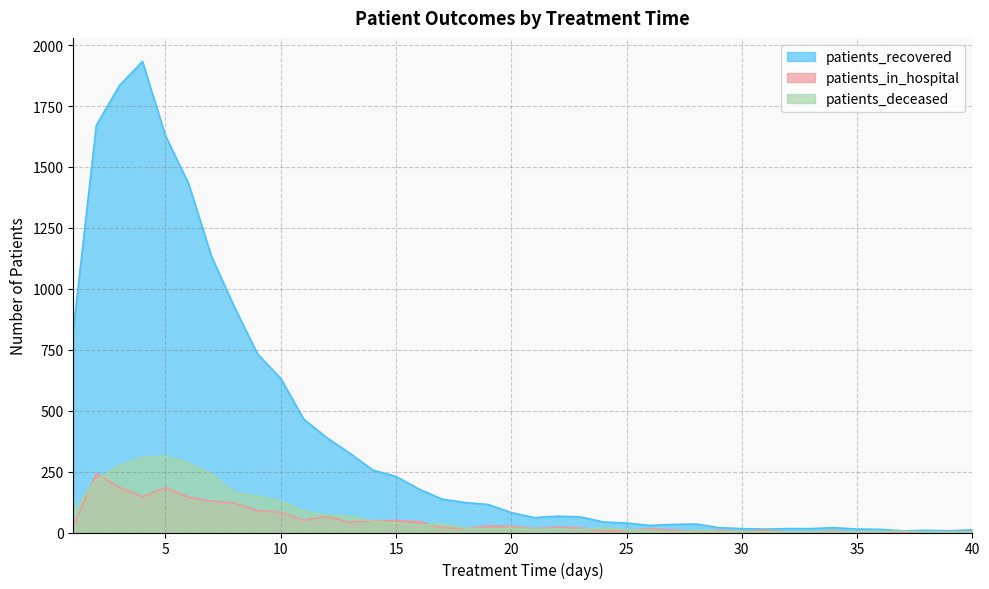

Reading left to right, list all the values displayed in this chart.

patients_recovered: 1=830	2=1671	3=1834	4=1933	5=1628	6=1432	7=1132	8=923	9=732	10=632	11=465	12=389	13=325	14=256	15=230	16=178	17=137	18=123	19=115	20=82	21=61	22=67	23=64	24=43	25=39	26=29	27=33	28=35	29=20	30=16	31=14	32=16	33=16	34=20	35=14	36=13	37=7	38=9	39=7	40=11
patients_in_hospital: 1=25	2=242	3=185	4=147	5=184	6=144	7=129	8=120	9=90	10=83	11=50	12=66	13=42	14=48	15=49	16=44	17=20	18=16	19=27	20=25	21=16	22=22	23=19	24=4	25=9	26=15	27=10	28=5	29=9	30=5	31=9	32=1	33=3	34=6	35=1	36=2	37=1	38=1	39=3	40=2
patients_deceased: 1=84	2=216	3=274	4=307	5=313	6=284	7=240	8=162	9=149	10=127	11=88	12=70	13=67	14=45	15=39	16=30	17=35	18=17	19=15	20=18	21=13	22=15	23=12	24=18	25=11	26=8	27=2	28=8	29=4	30=4	31=3	32=1	33=2	34=2	35=3	36=4	37=5	38=2	39=2	40=0